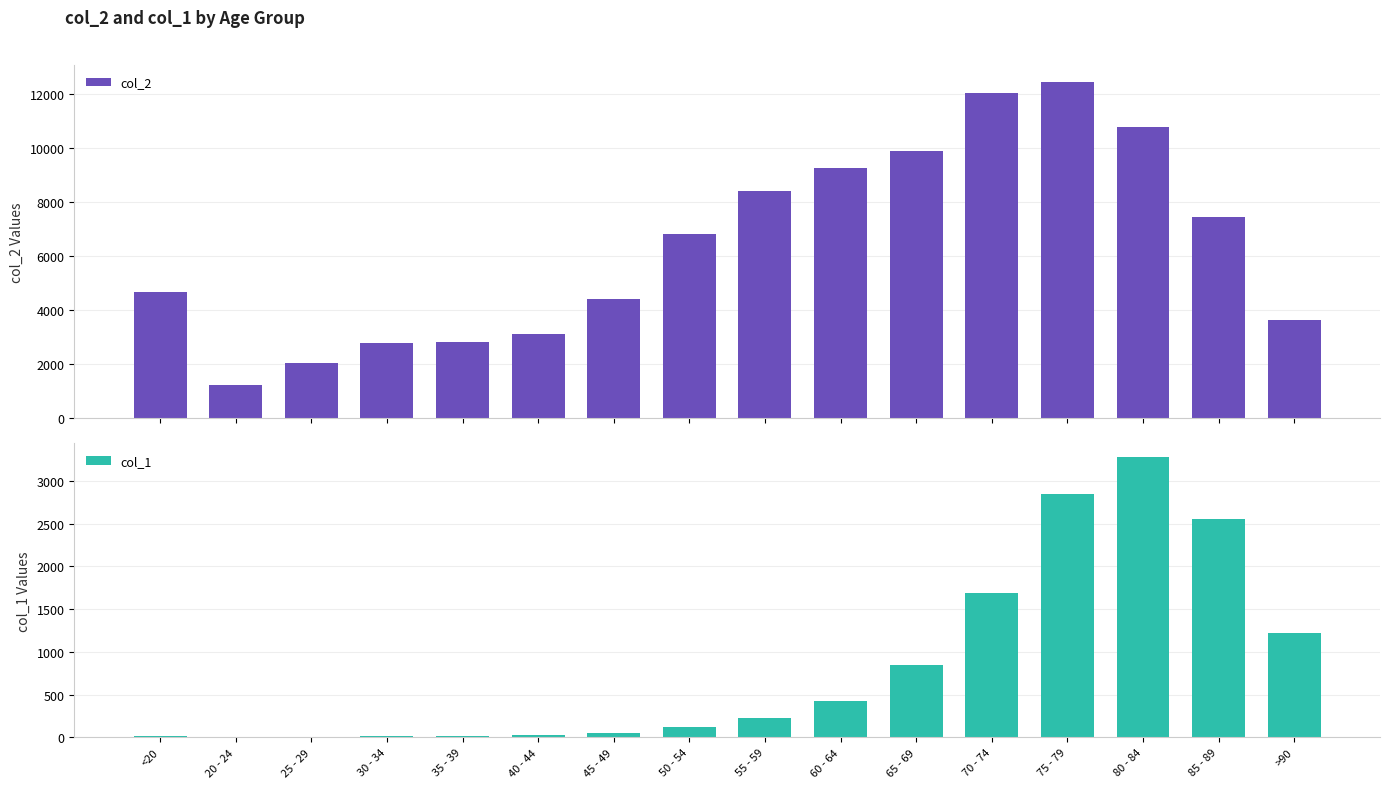

What is the difference between the col_1 values at 40 - 44 and <20?

6